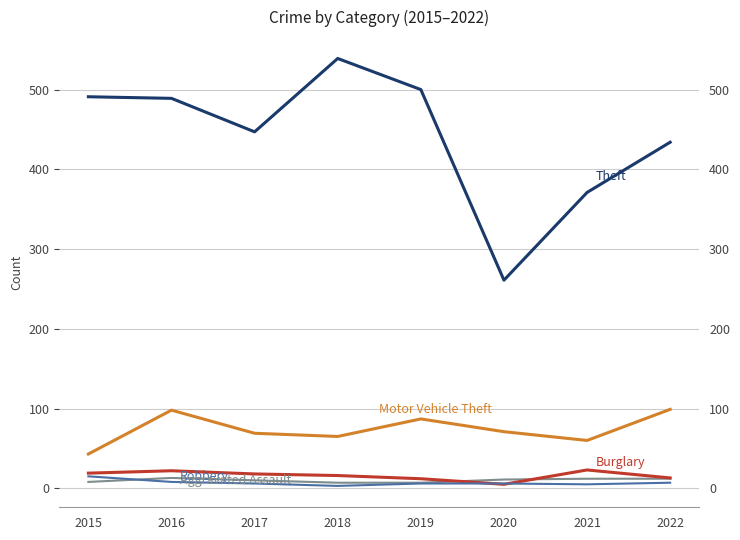

At which category is the sum across all series the highest?

2016